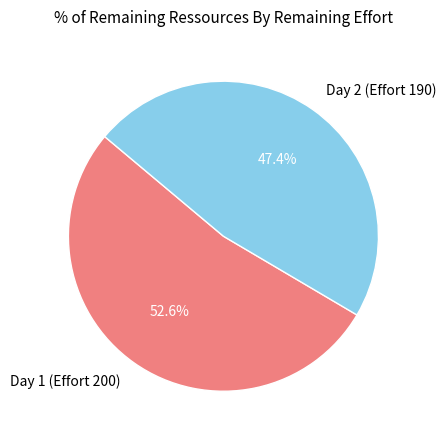

Is there any slice that represents more than half of the pie?

Yes